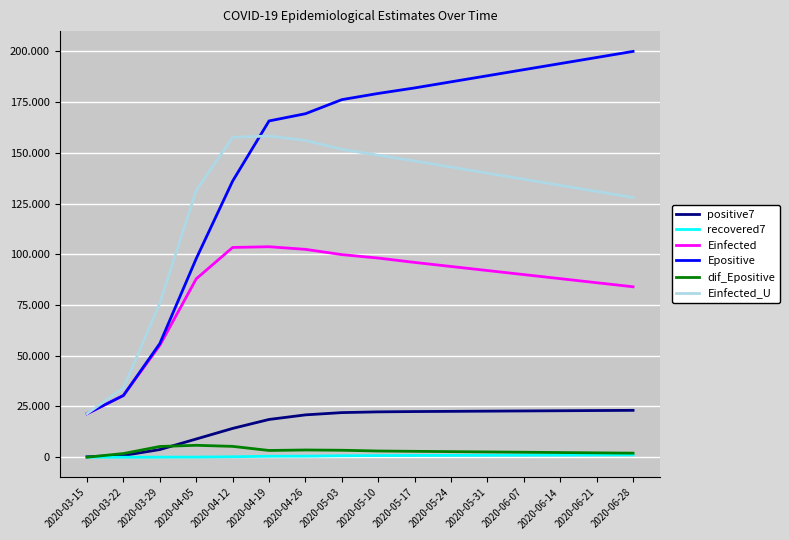

Does the chart have visible grid lines?

Yes